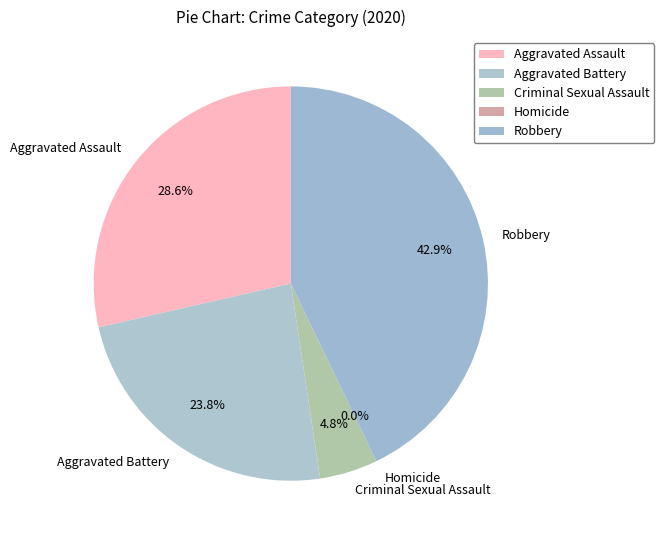

To the nearest percent, what is the combined percentage of Aggravated Battery and Robbery?

67%